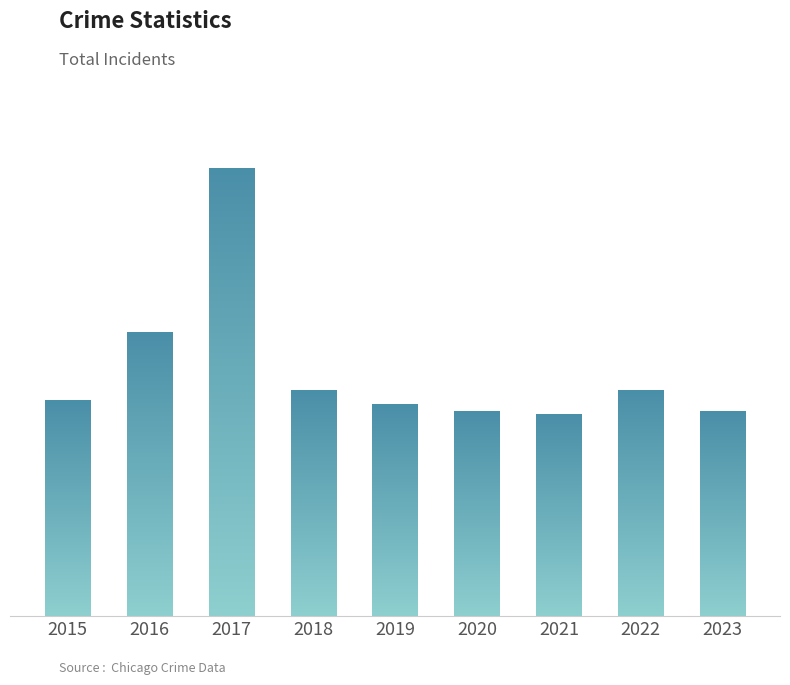

Are the bars horizontal?

No